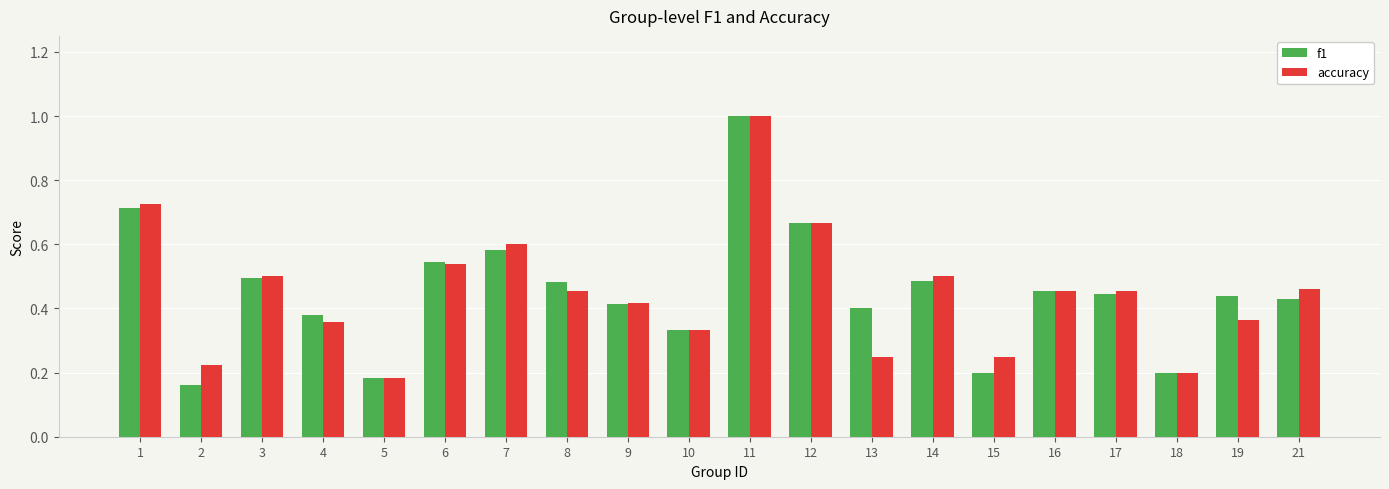

Which label corresponds to the largest value in the chart?

11